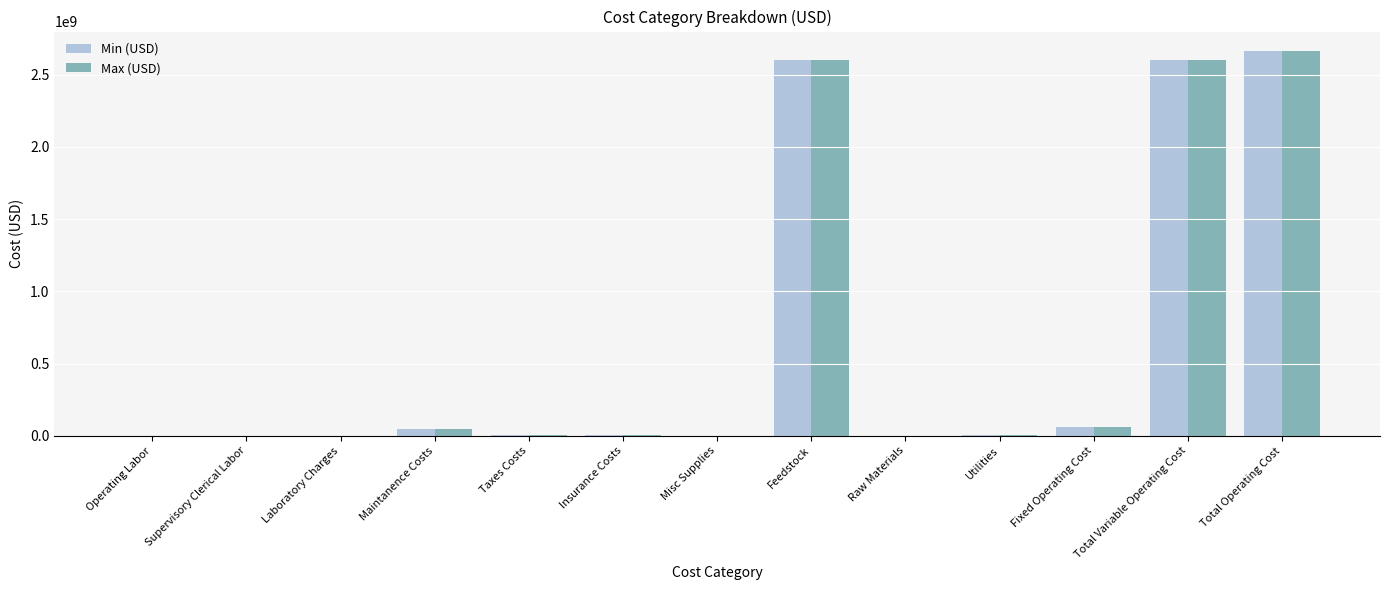

How many series are shown in this chart?

2